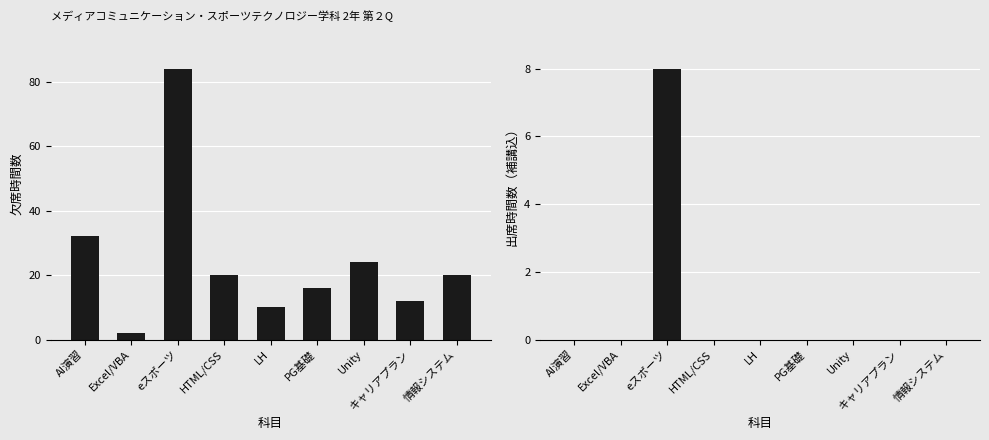

At which category is the sum across all series the highest?

eスポーツ